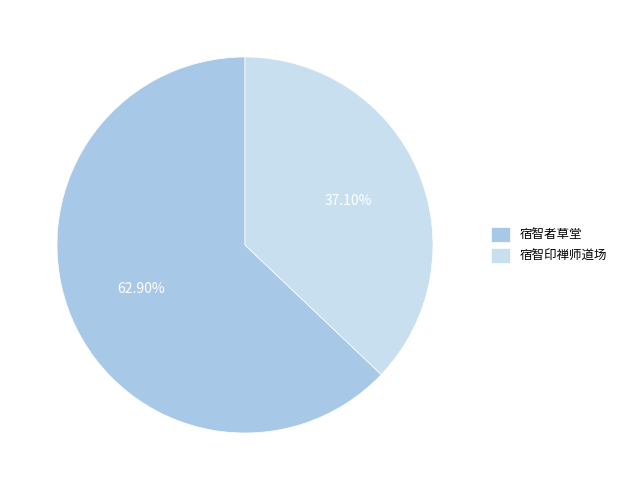

What percentage do 宿智者草堂 and 宿智印禅师道场 together represent?

100.0%